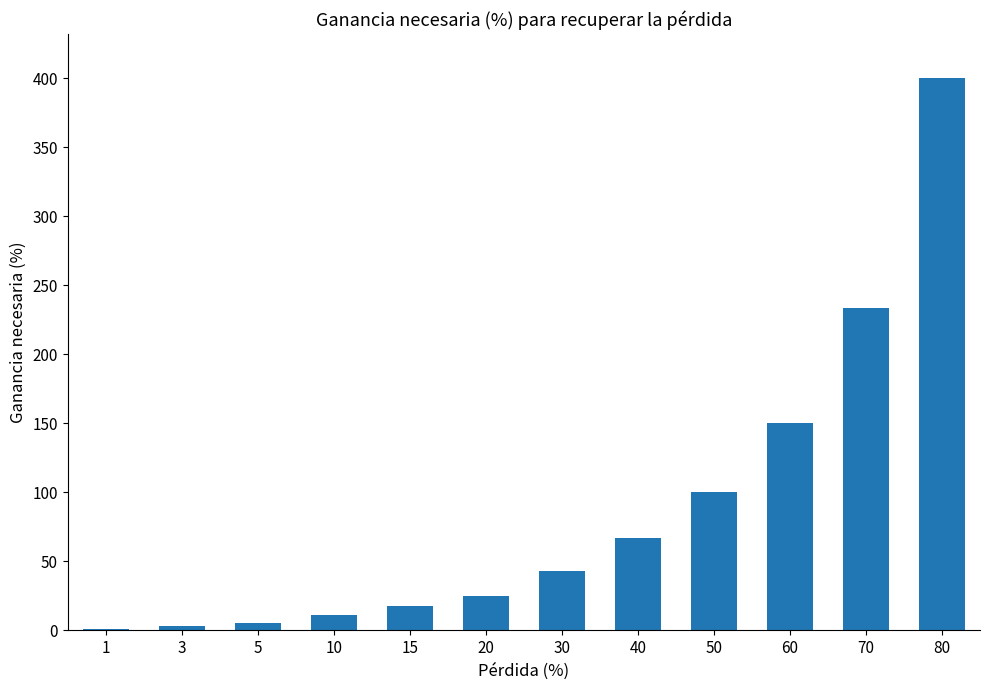

True or false: the data shows 11.1 at 10.

True